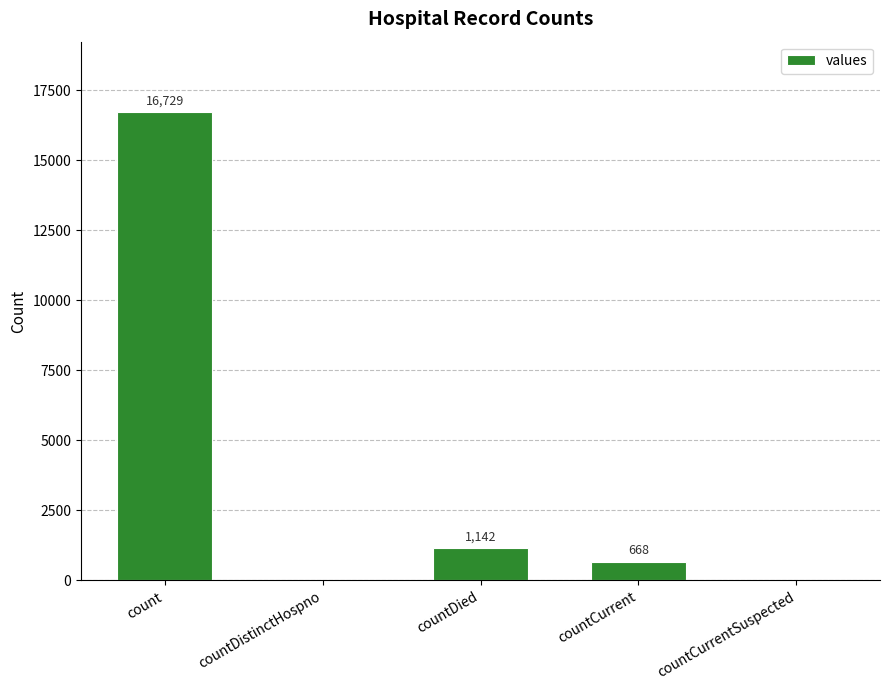

Does the chart contain stacked bars?

No